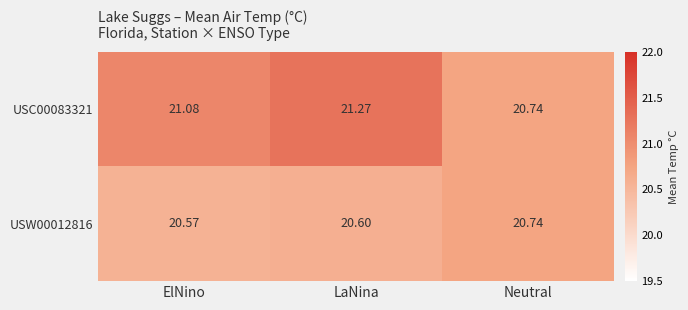

List the labels in order of USW00012816 value, smallest first.

ElNino, LaNina, Neutral